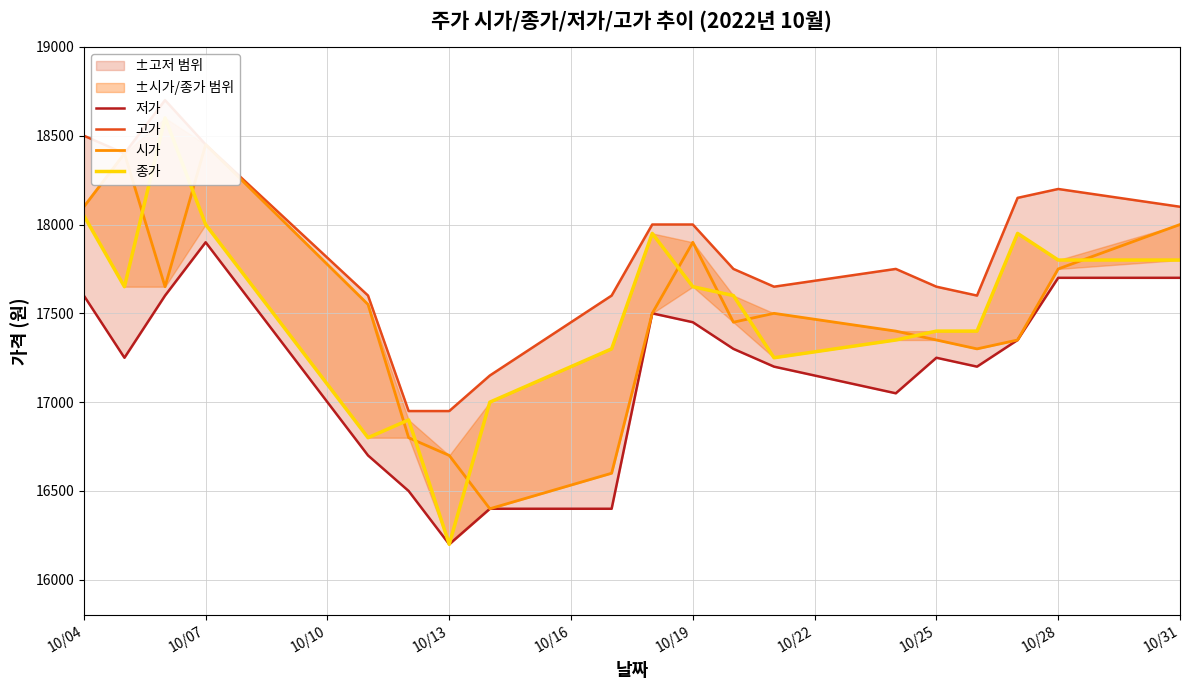

True or false: 시가 and 고가 cross at least once.

False